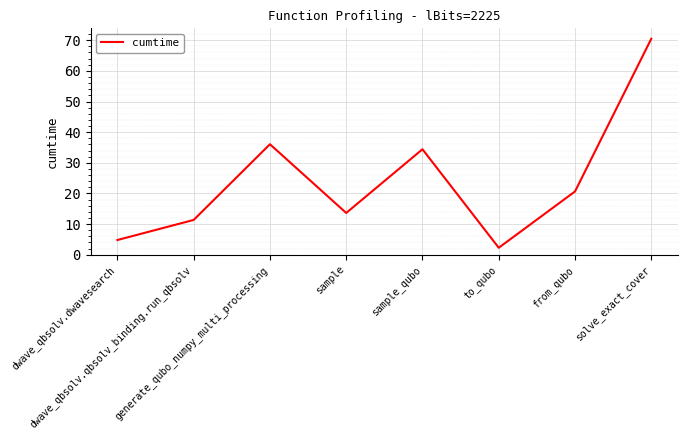

Reading right to left, what are all the values shown in this chart?

70.5	20.6	2.3	34.4	13.6	36.1	11.3	4.8